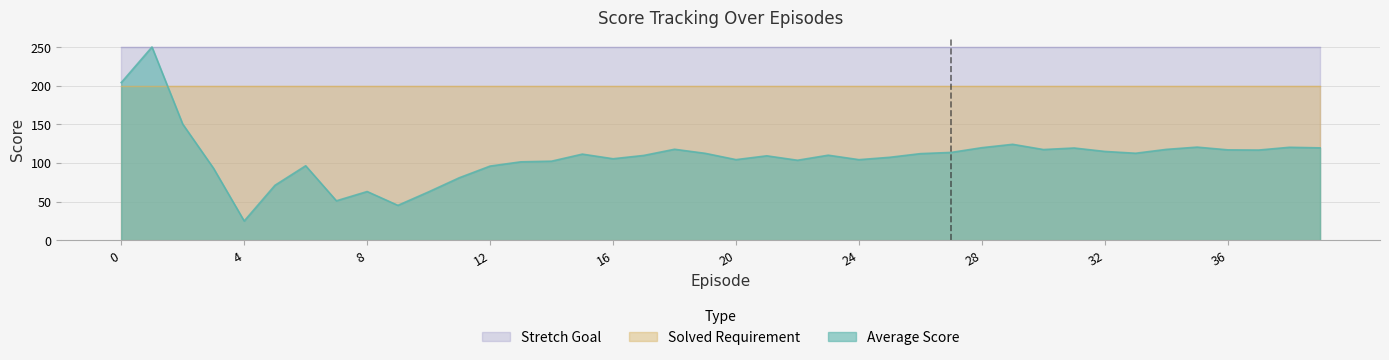

After their last crossing, which series has the higher values: Stretch Goal or Average Score?

Stretch Goal